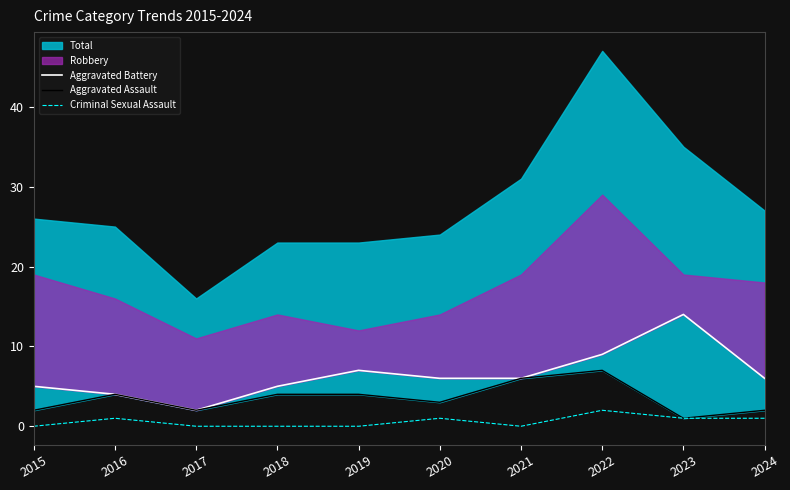

True or false: Aggravated Battery and Aggravated Assault intersect in this chart.

False